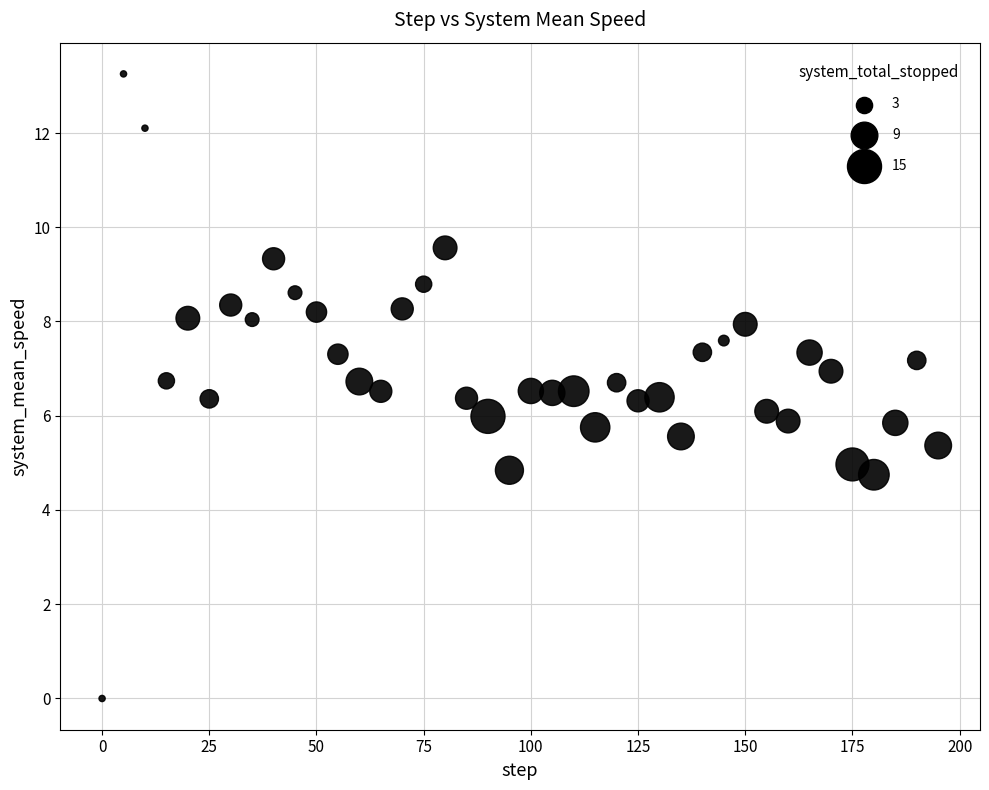

What is the range of Y values (max minus min)?

13.3